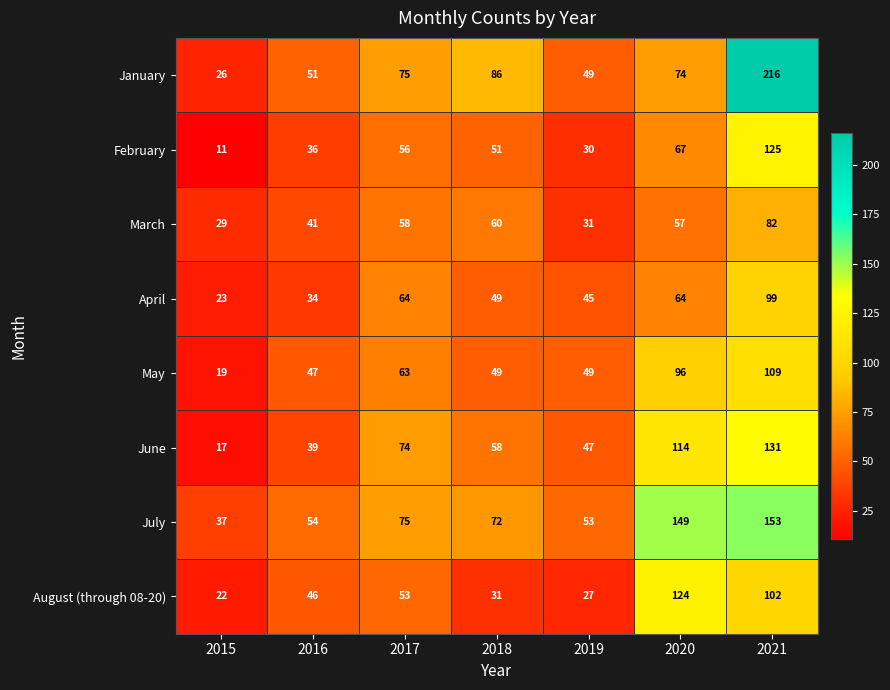

Which series has the widest spread of values?

January